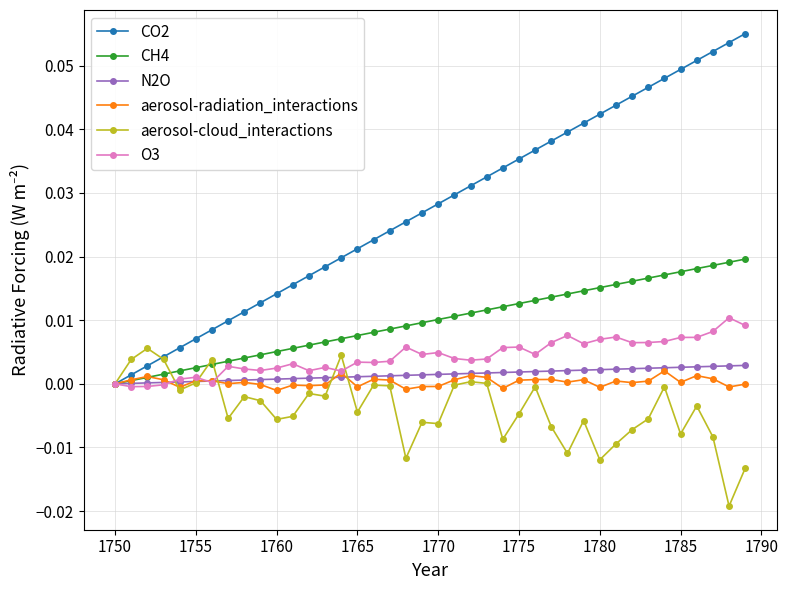

True or false: aerosol-cloud_interactions has more than 1 points higher than both neighbors.

True